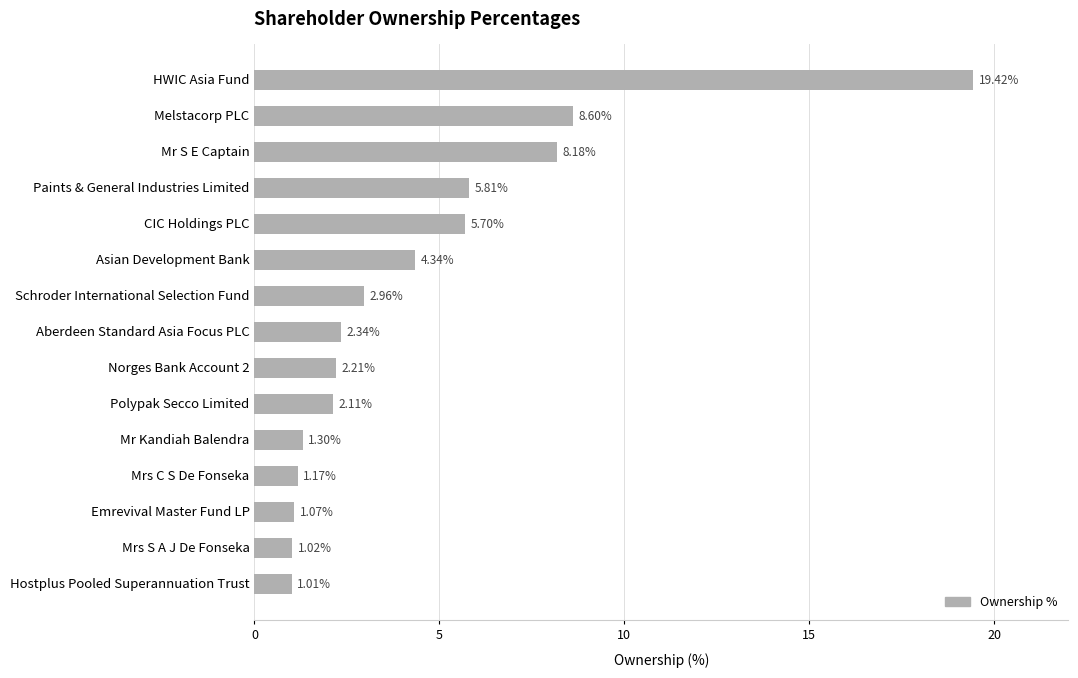

Rank the categories by value from highest to lowest.

HWIC Asia Fund, Melstacorp PLC, Mr S E Captain, Paints & General Industries Limited, CIC Holdings PLC, Asian Development Bank, Schroder International Selection Fund, Aberdeen Standard Asia Focus PLC, Norges Bank Account 2, Polypak Secco Limited, Mr Kandiah Balendra, Mrs C S De Fonseka, Emrevival Master Fund LP, Mrs S A J De Fonseka, Hostplus Pooled Superannuation Trust